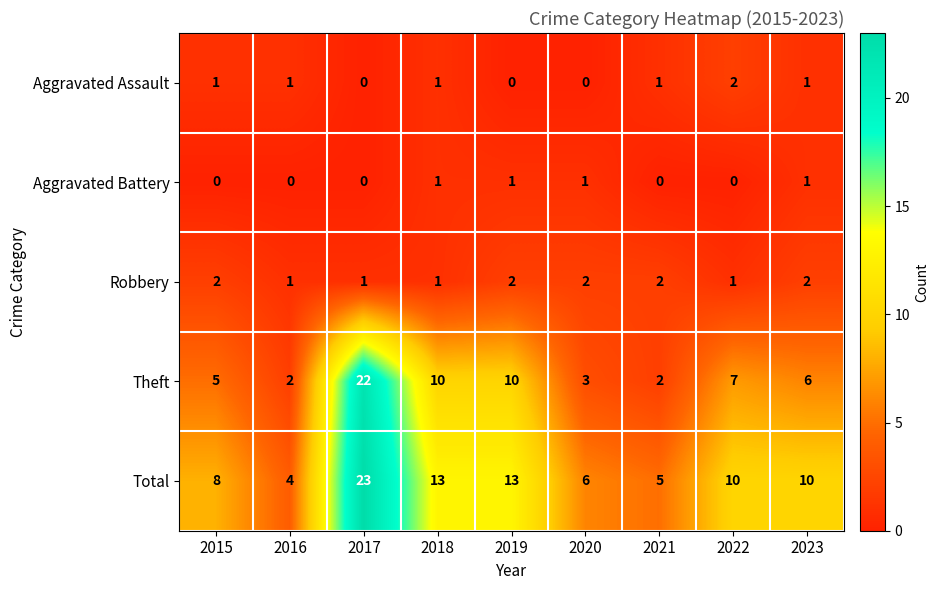

At which category is the sum across all series the highest?

2017